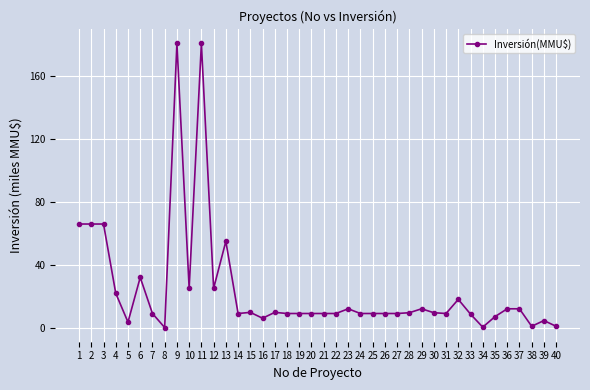

Is this an area chart (filled region under the line)?

No